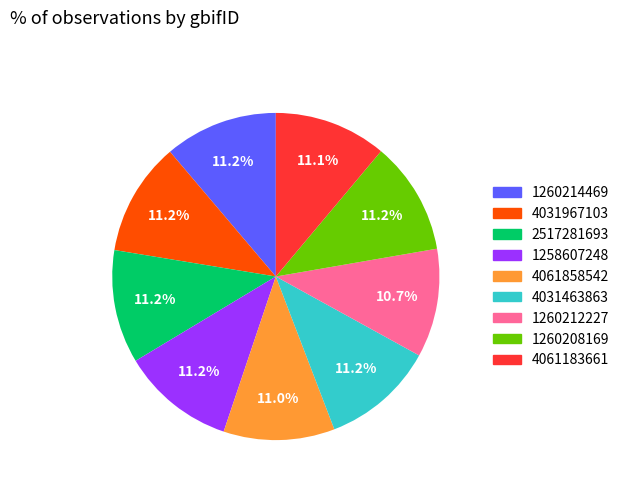

What portion of the pie excludes 1260208169?

88.8%